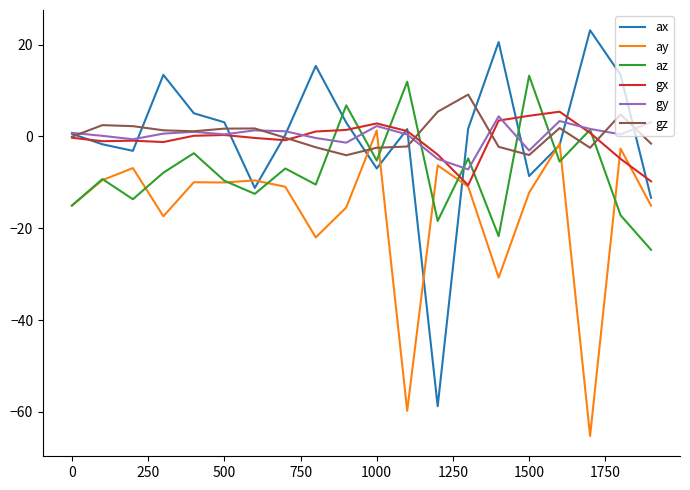

Which series has the widest spread of values?

ax